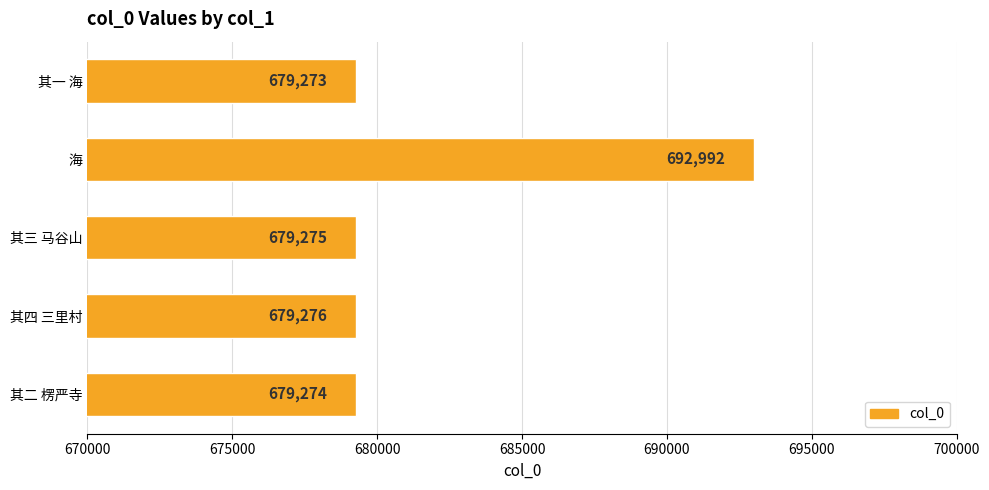

What value does the data have at 海?

692992